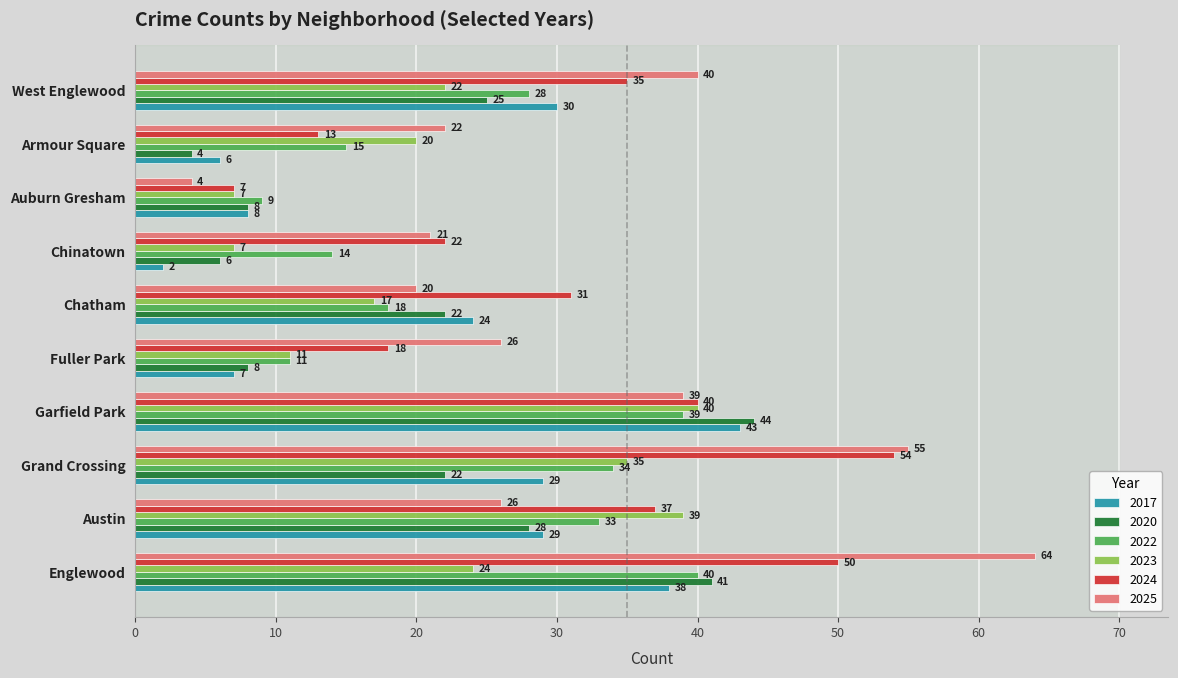

Which series has the widest spread of values?

2025